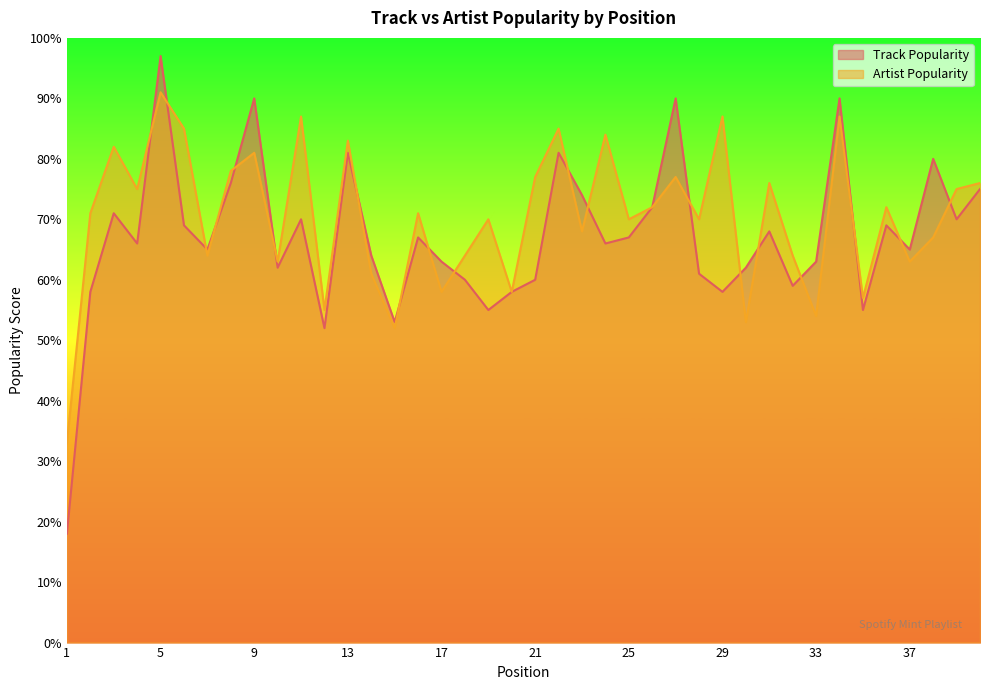

Does the chart have visible grid lines?

No